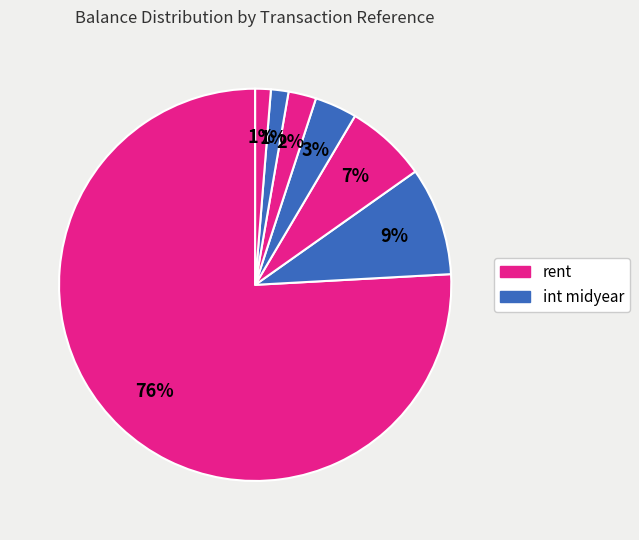

Count the number of slices in the pie.

7